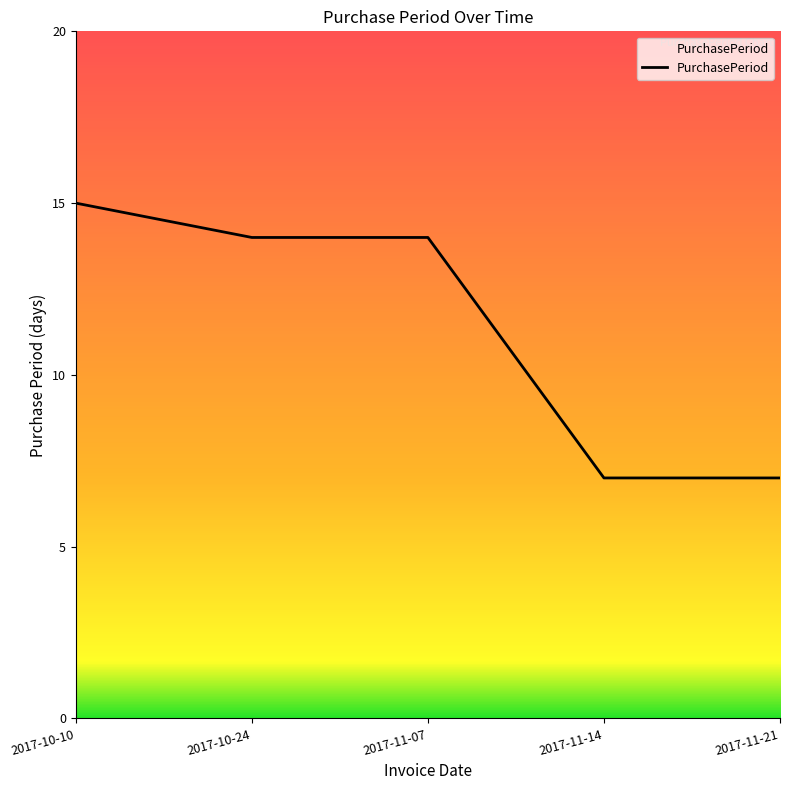

True or false: the data has more than 2 interior local peaks.

False